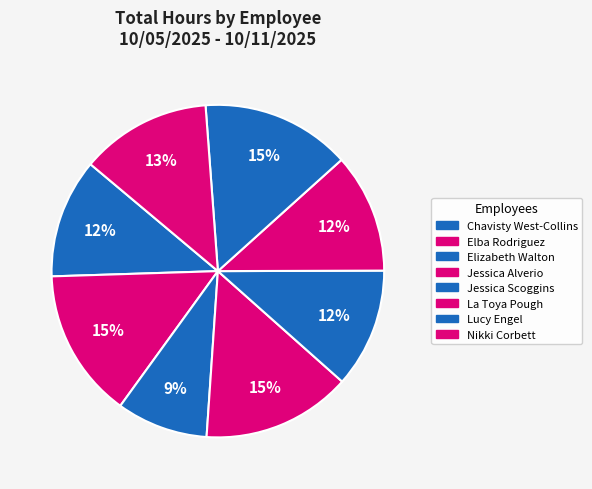

What is the smallest slice in the pie chart?

Elizabeth Walton